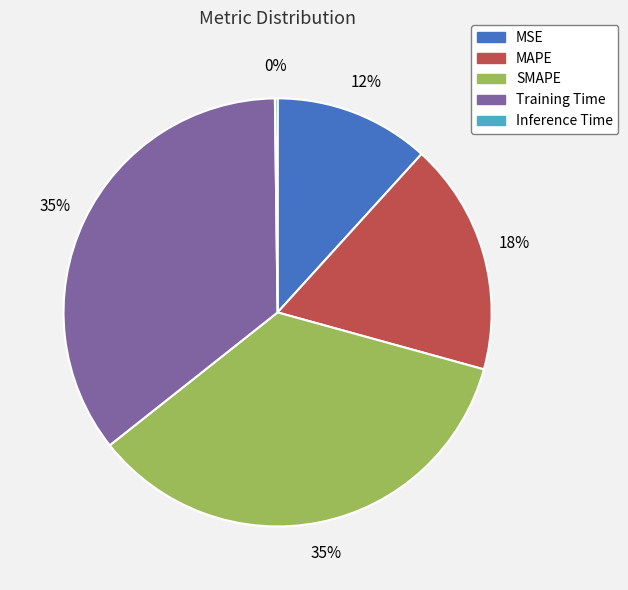

To the nearest percent, what portion does SMAPE represent?

35%